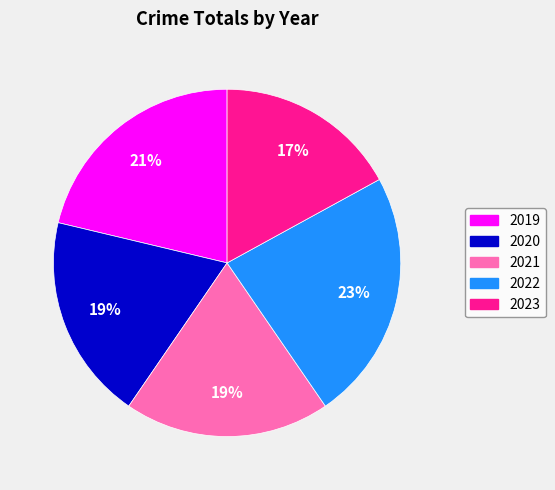

Do 2021 and 2022 together represent more than half of the pie?

No